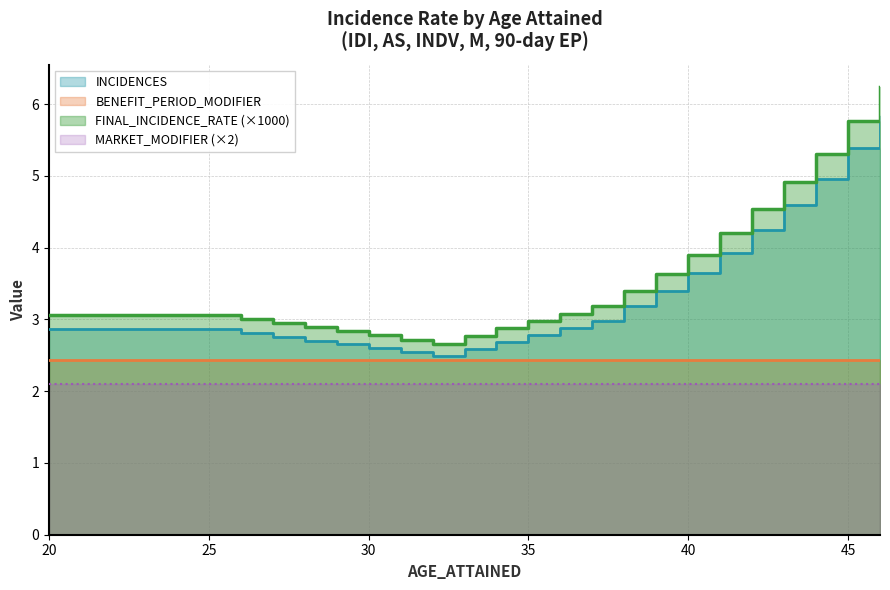

Which has a higher value, 27 or 21?

21